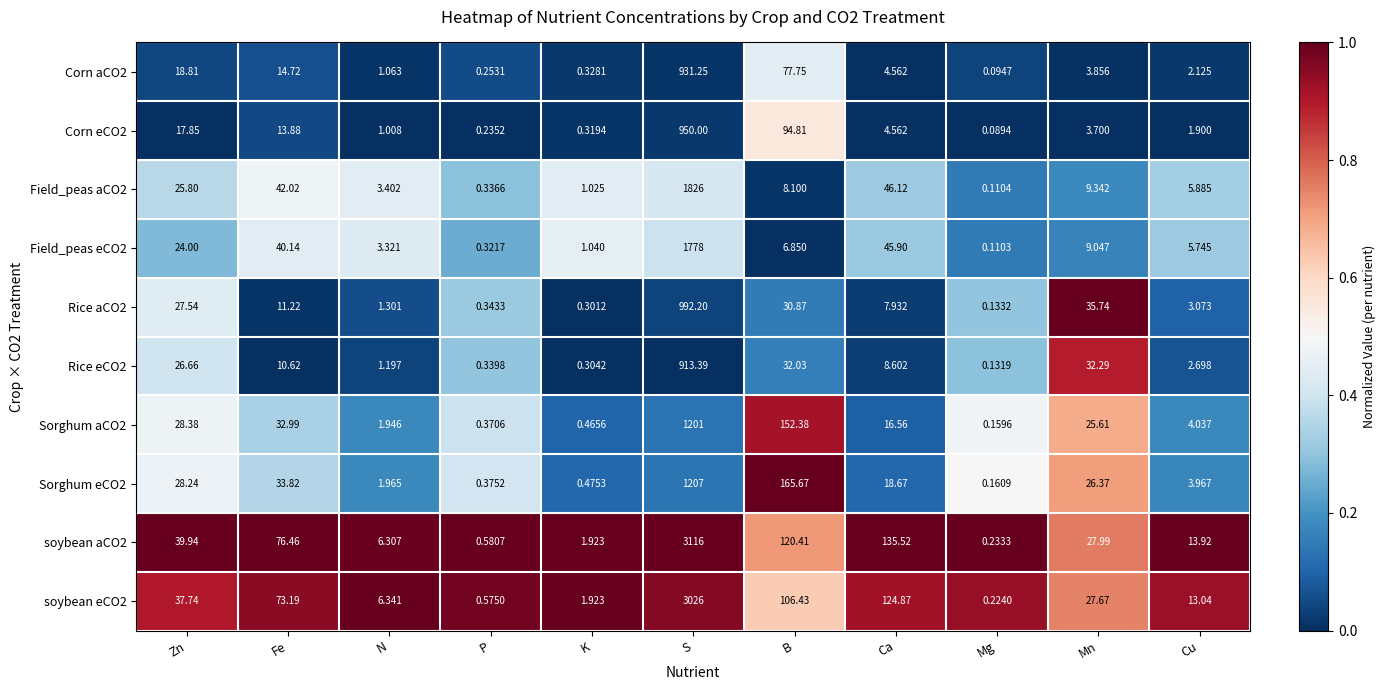

What is the total value across all series at P?

3.7